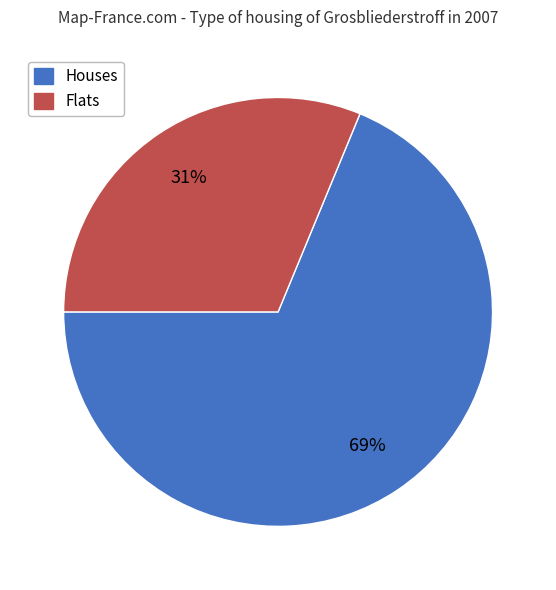

To the nearest percent, what is the average slice percentage?

50%